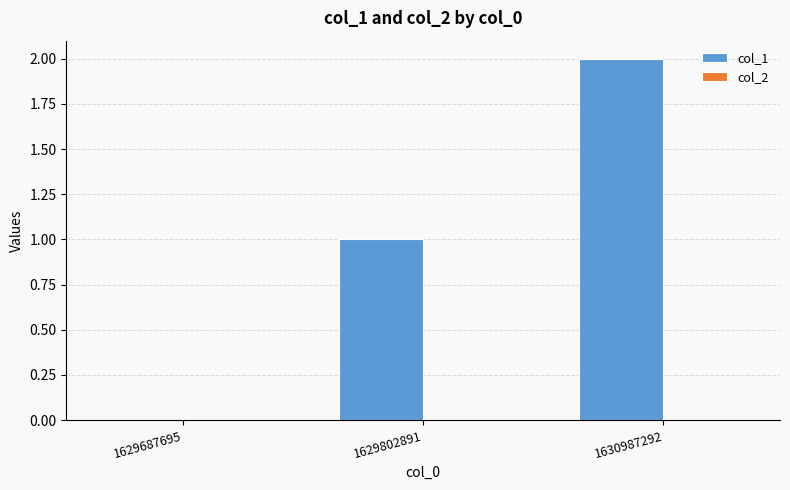

Which category has the highest value across all series?

1630987292